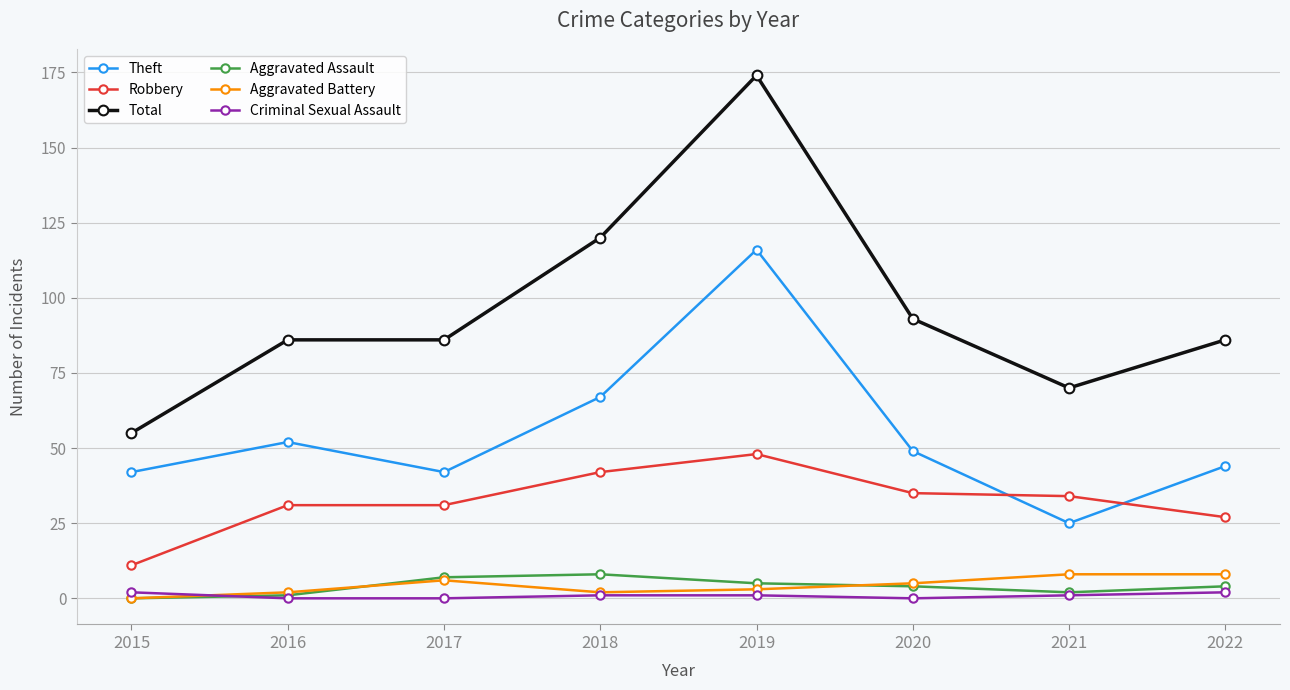

True or false: Theft and Aggravated Assault intersect in this chart.

False